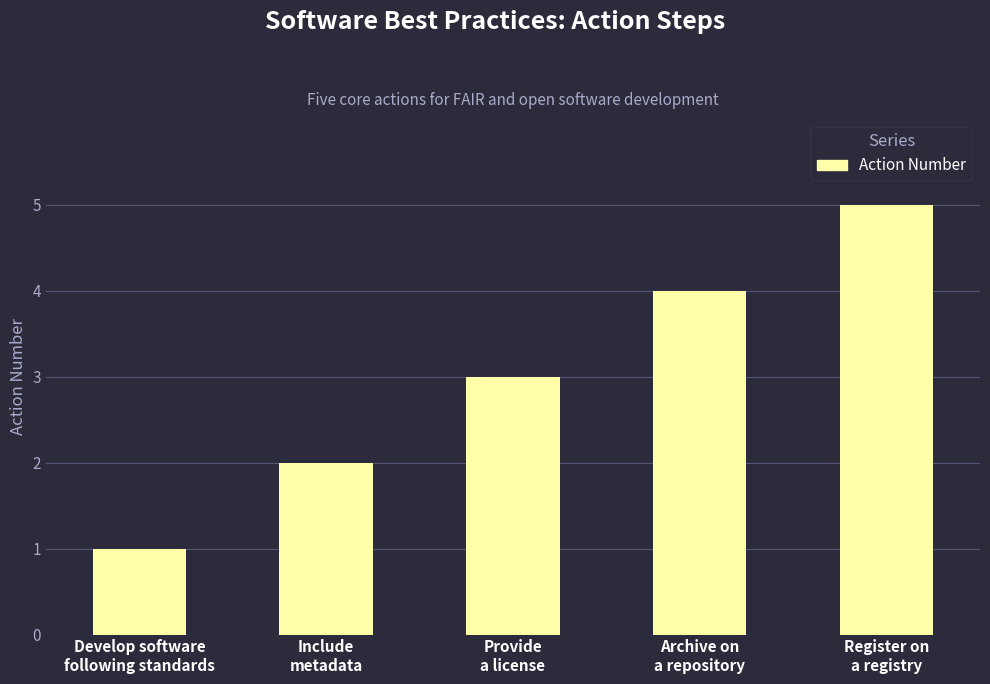

How many series are shown in this chart?

1